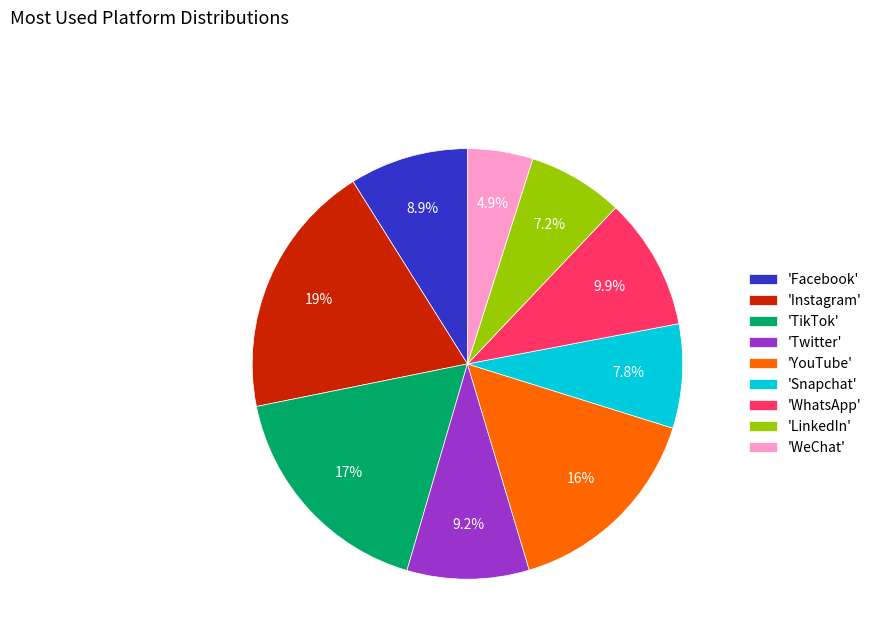

Is the sum of 'YouTube' and 'TikTok' greater than half?

No